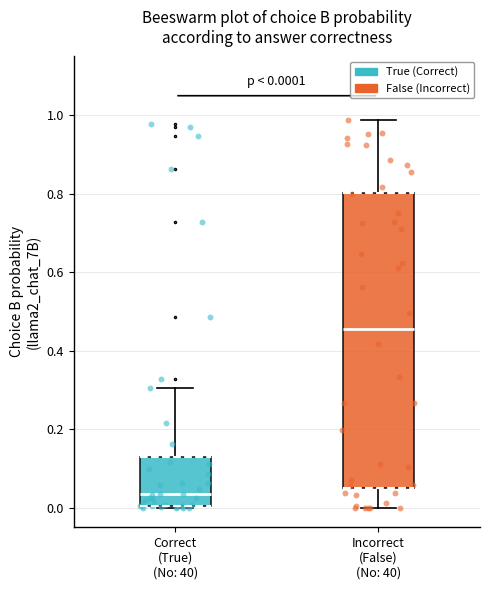

Which box is the tallest, from its lower edge to its upper edge?

Incorrect (False) (No: 40)